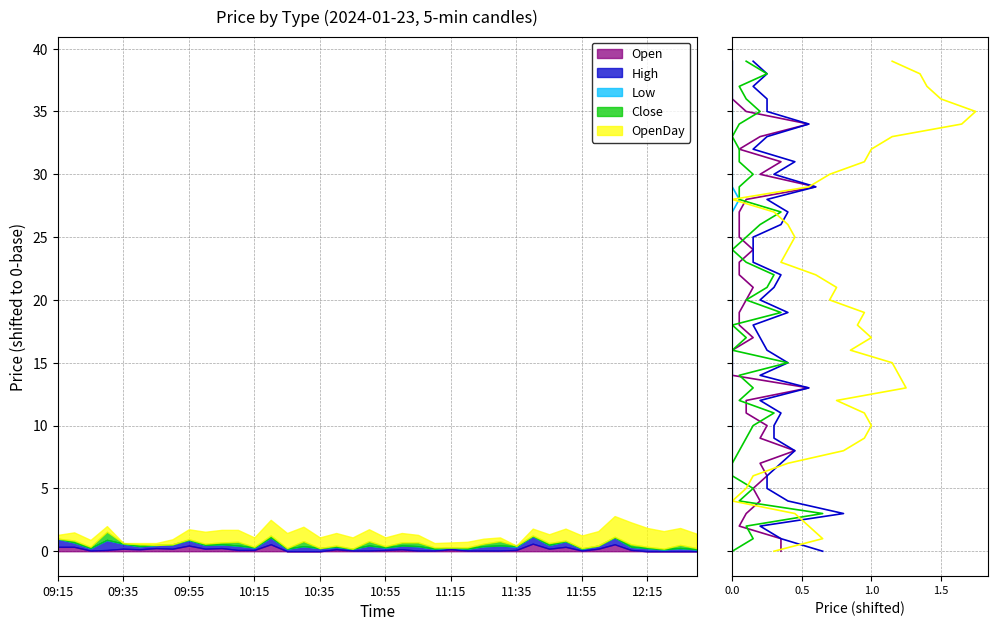

Count the number of categories in the chart.

40